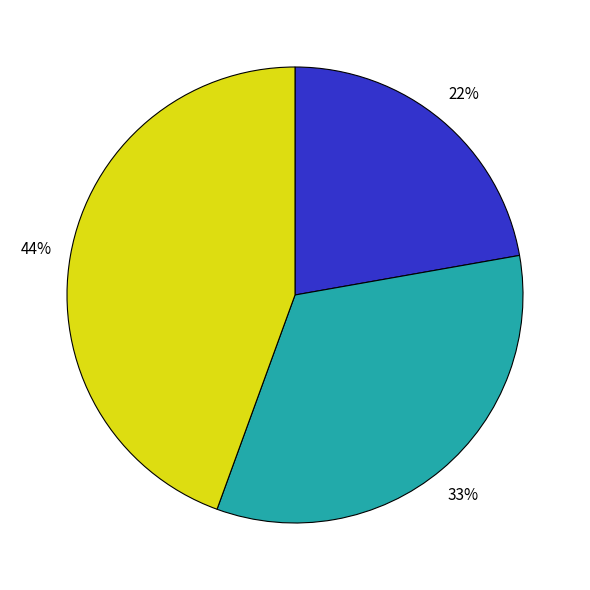

To the nearest percent, what is the average slice percentage?

33%